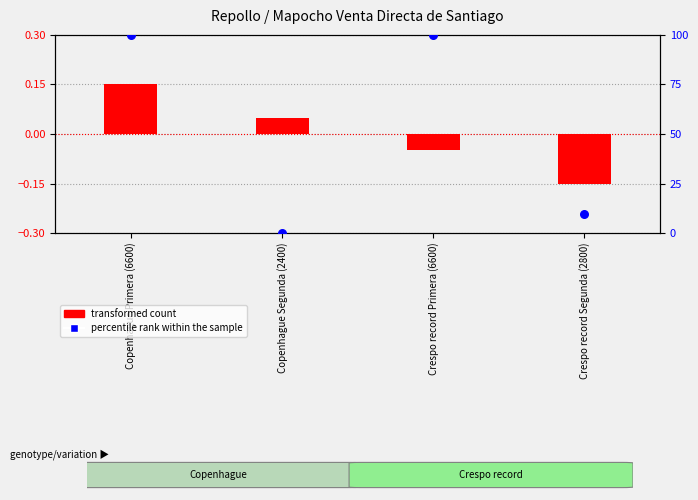

Which series has the largest total across all categories?

percentile rank within the sample